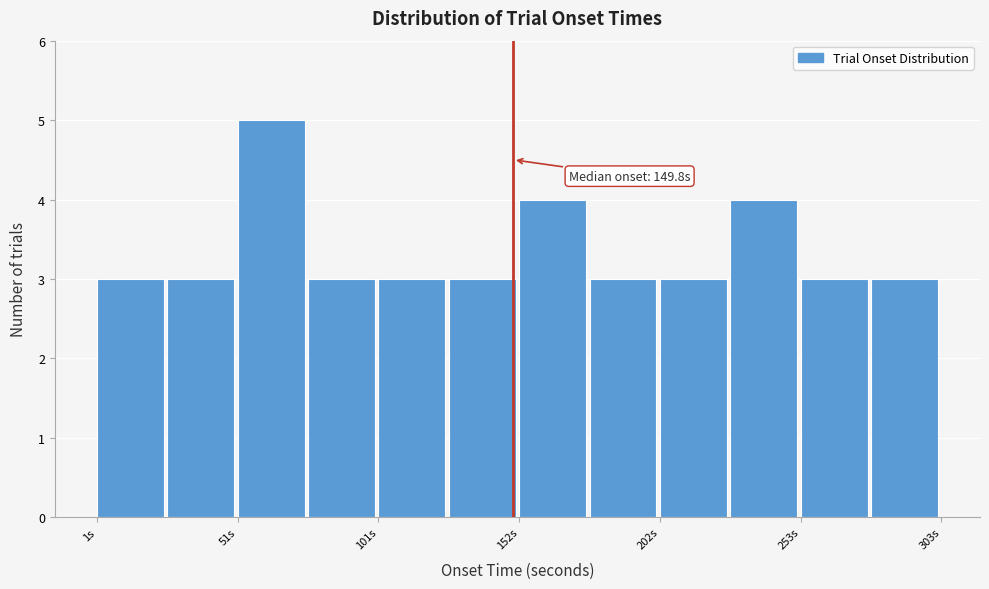

Around what value on the x-axis is the tallest bar? Give the approximate position of its centre, as read against the axis.

60